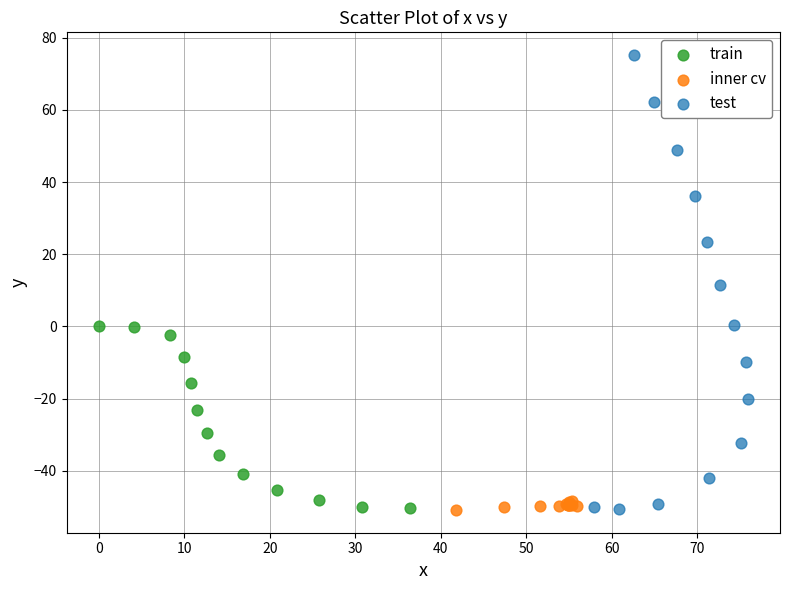

Which series contains the highest Y value?

test